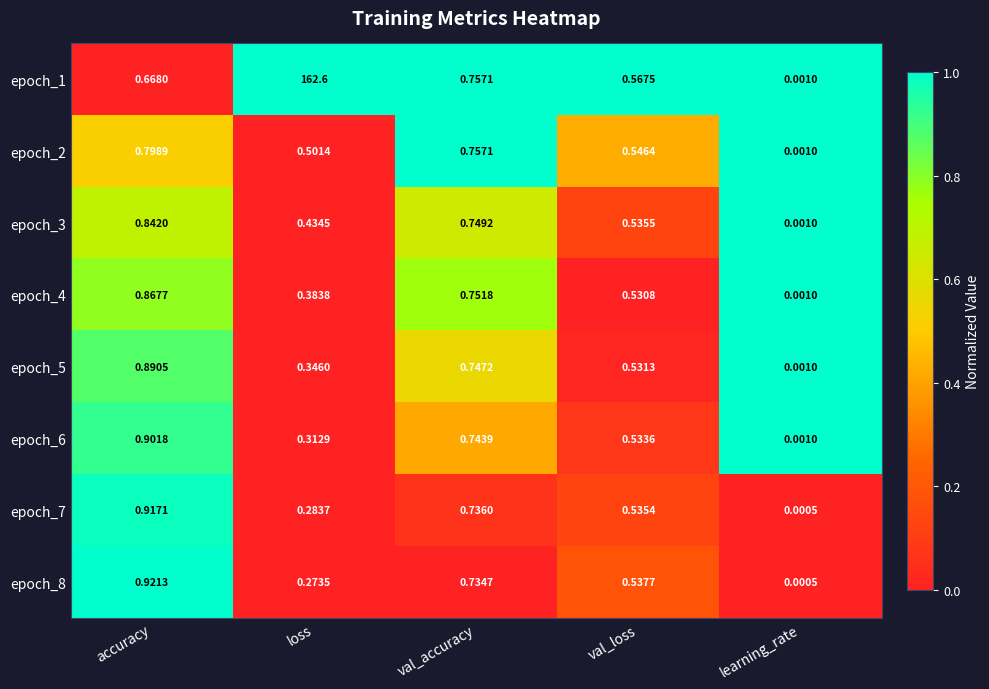

Where is epoch_2 nearest to the value 0?

learning_rate